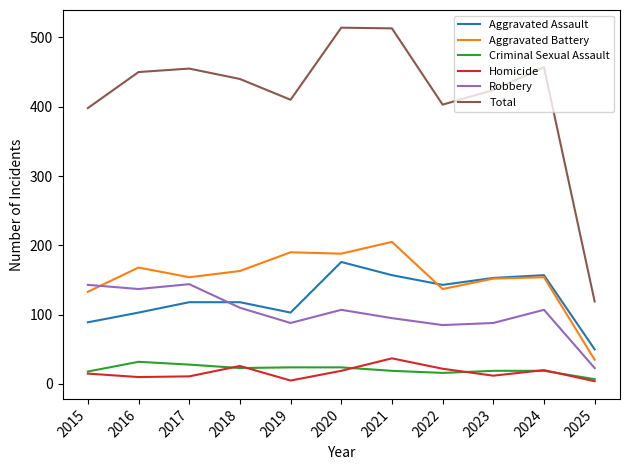

Which category has the lowest value in the Total series?

2025